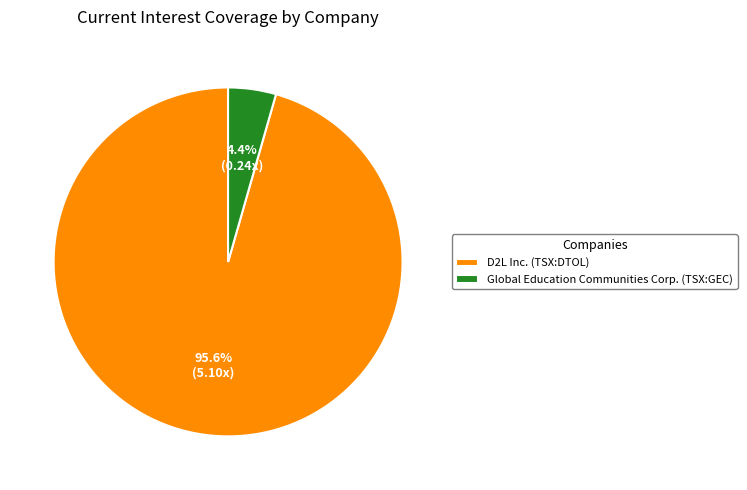

Count the number of slices in the pie.

2